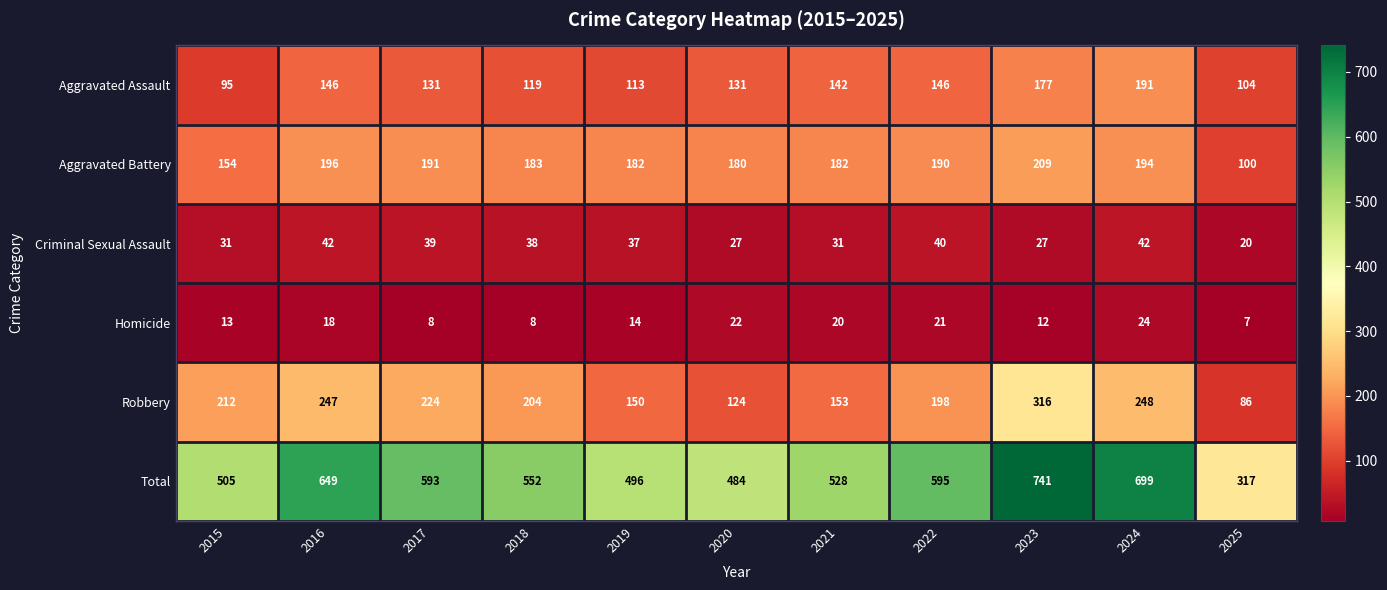

How many series are shown in this chart?

6